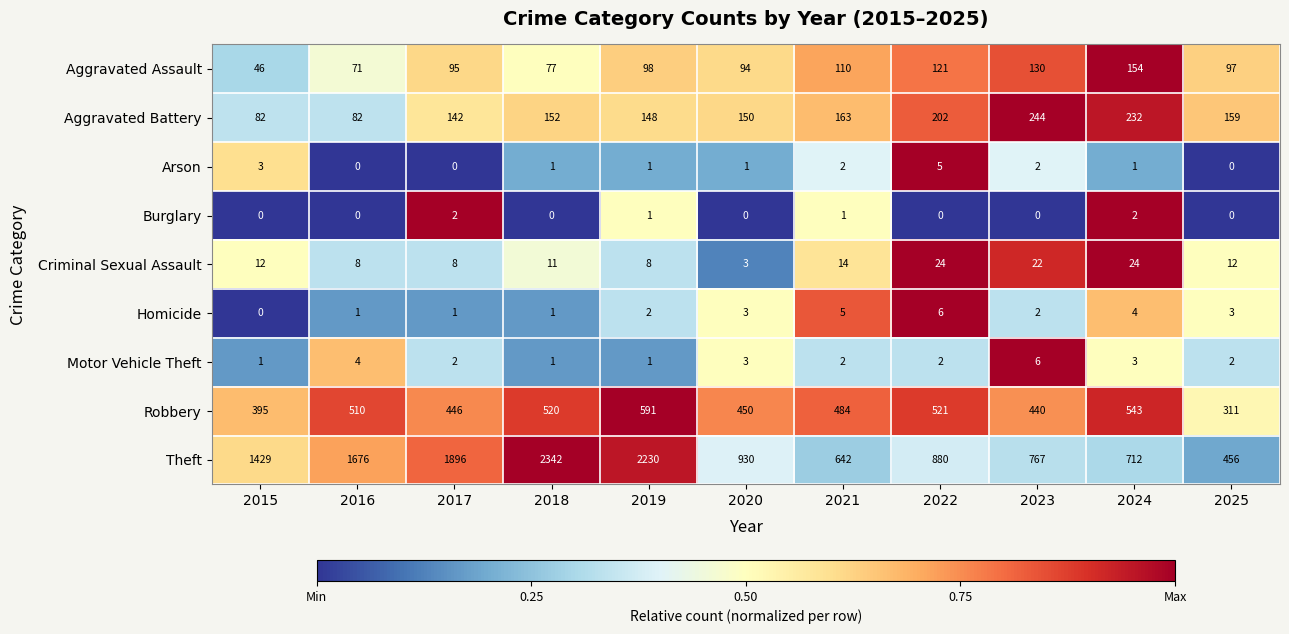

The value of Robbery at 2015 is 395. True or false?

True